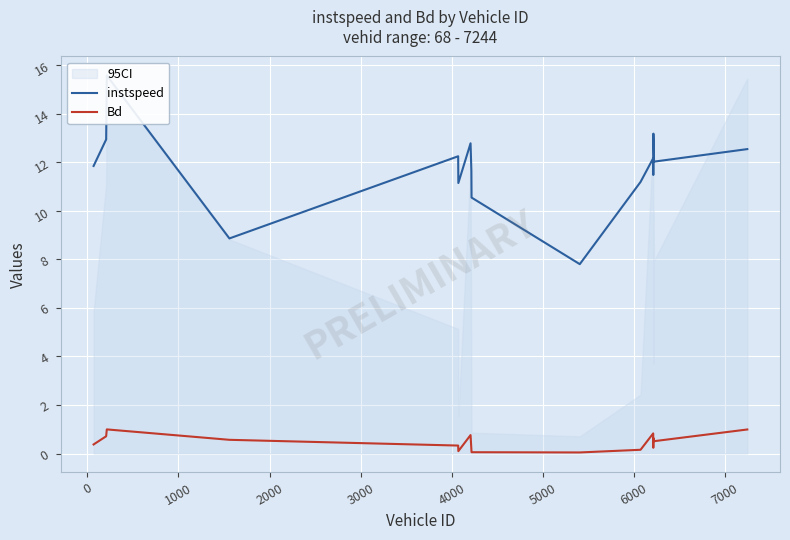

Reading left to right, transcribe all the data shown in this chart.

instspeed: 11.9	12.9	15.6	8.9	12.3	11.1	12.8	11.6	10.5	7.8	11.2	12.2	11.5	13.2	12.0	12.5
Bd: 0.4	0.7	1.0	0.6	0.3	0.1	0.8	0.2	0.1	0.0	0.2	0.8	0.2	0.6	0.5	1.0